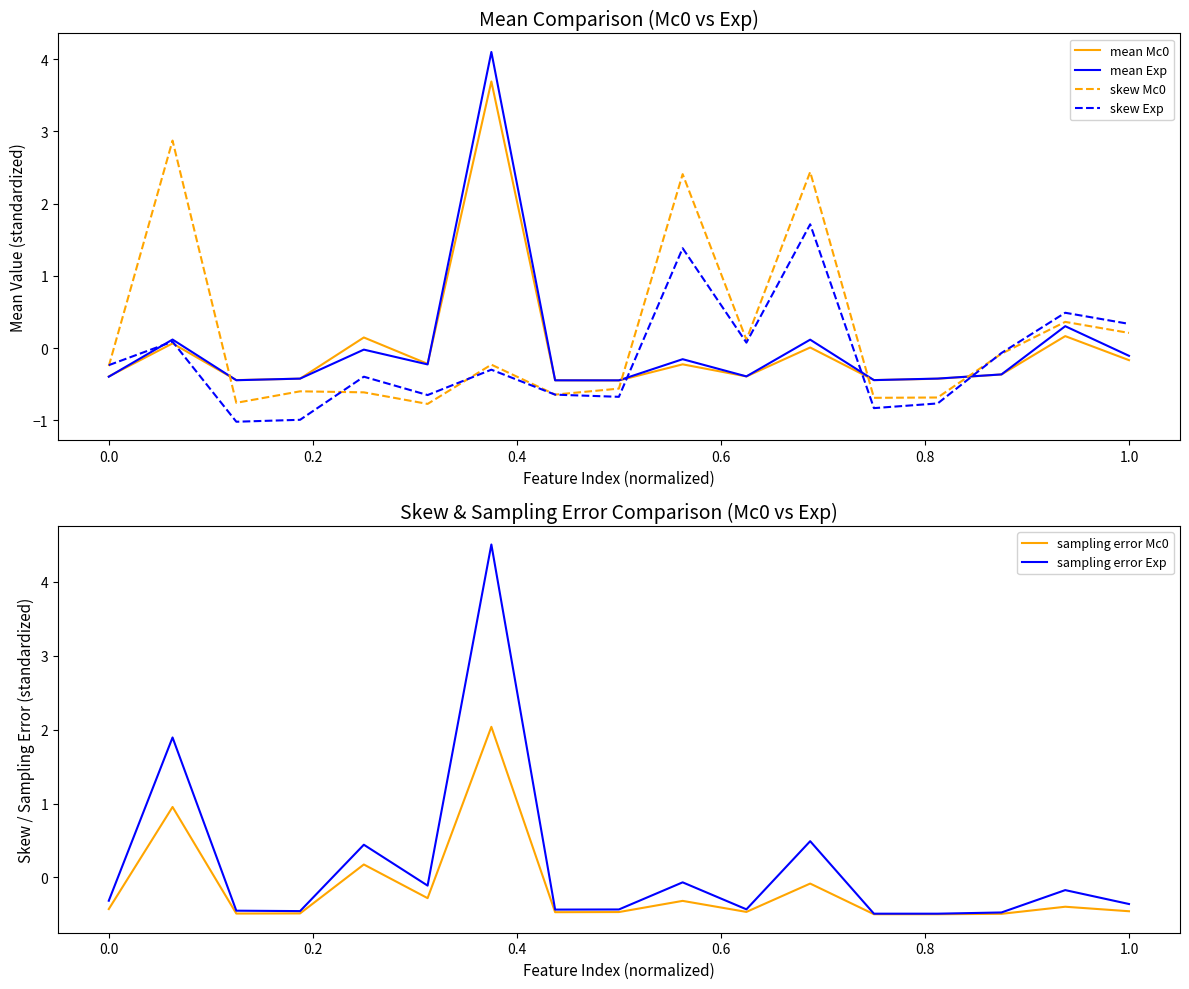

Which series has the widest spread of values?

sampling error Exp